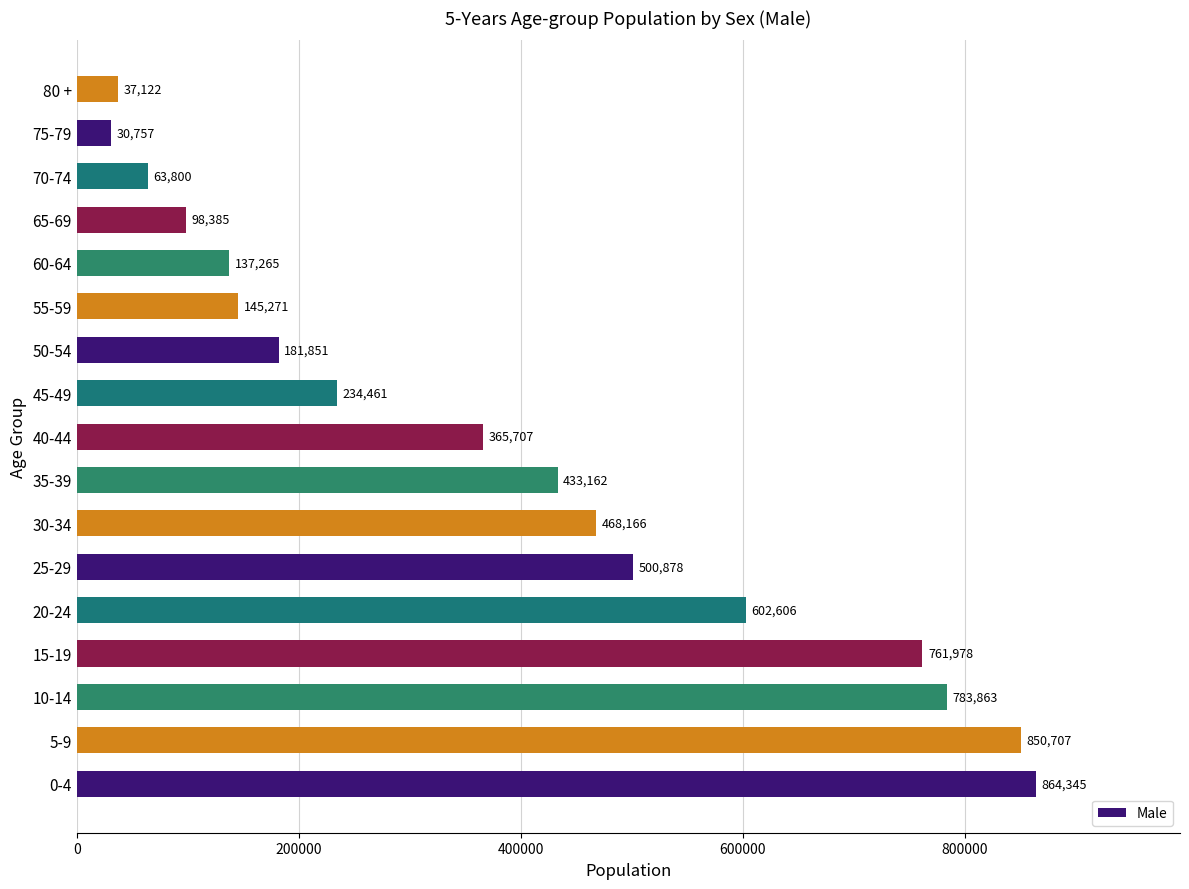

Between 55-59 and 15-19, which is larger?

15-19